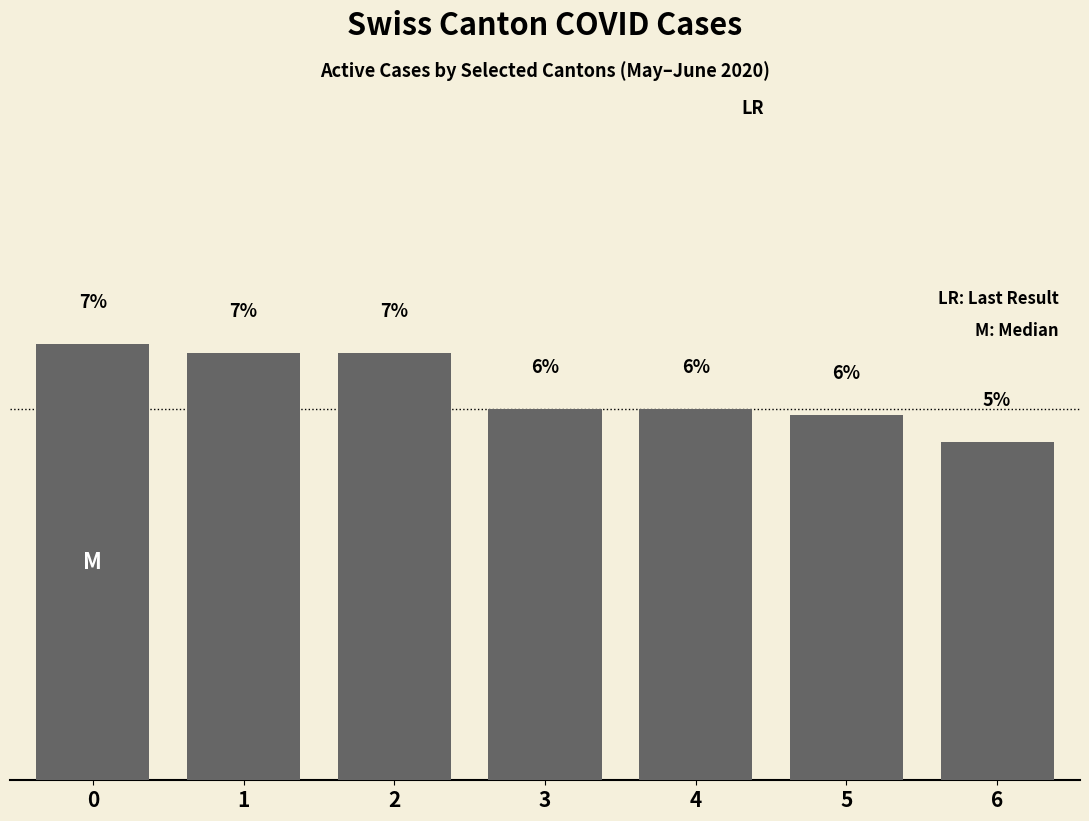

What is the approximate value at 4?

5.7